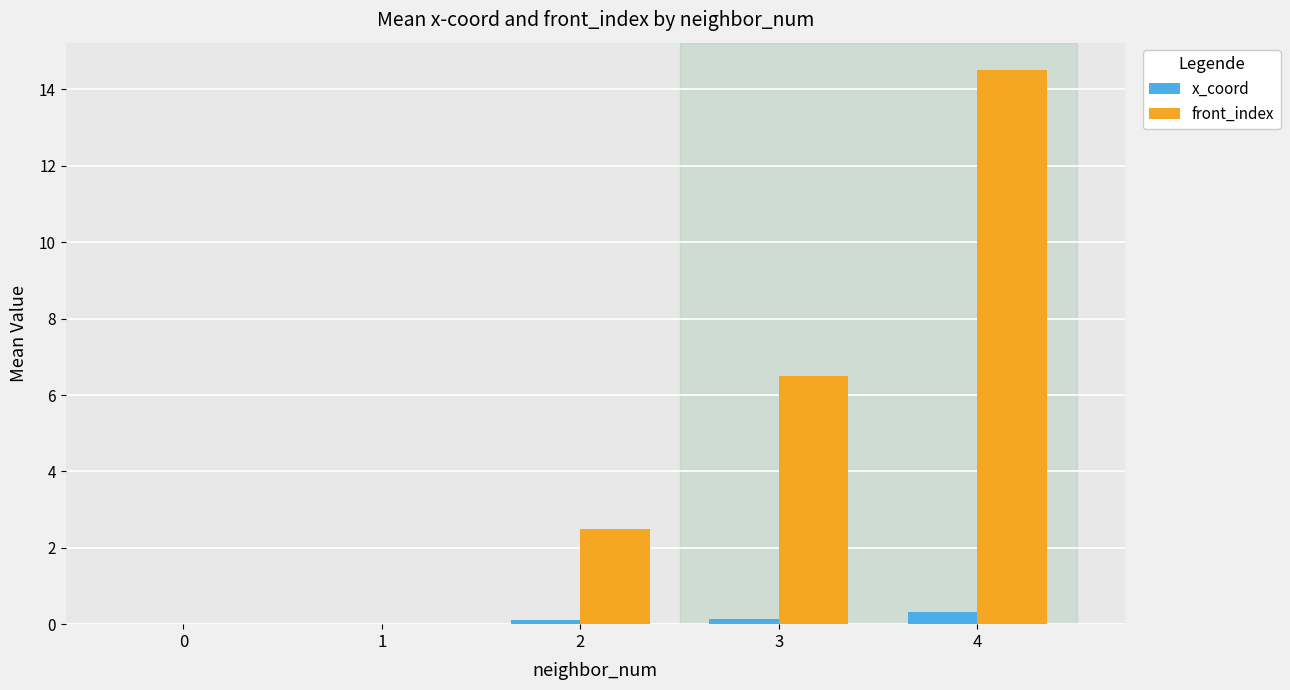

What are all the series names shown in the legend?

x_coord, front_index